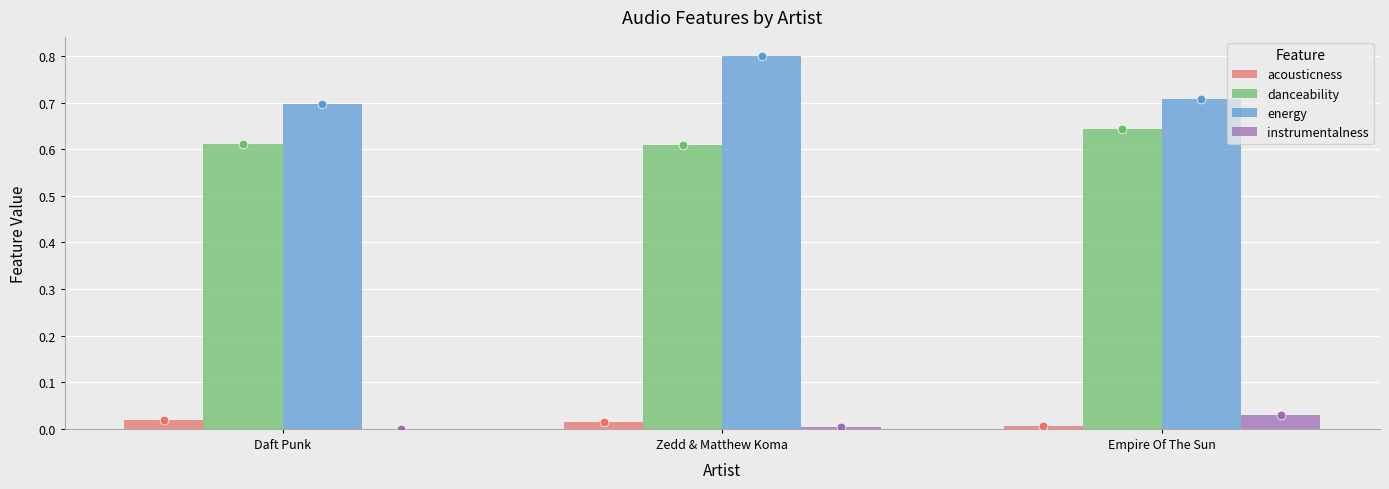

Which series contains the lowest Y value?

instrumentalness